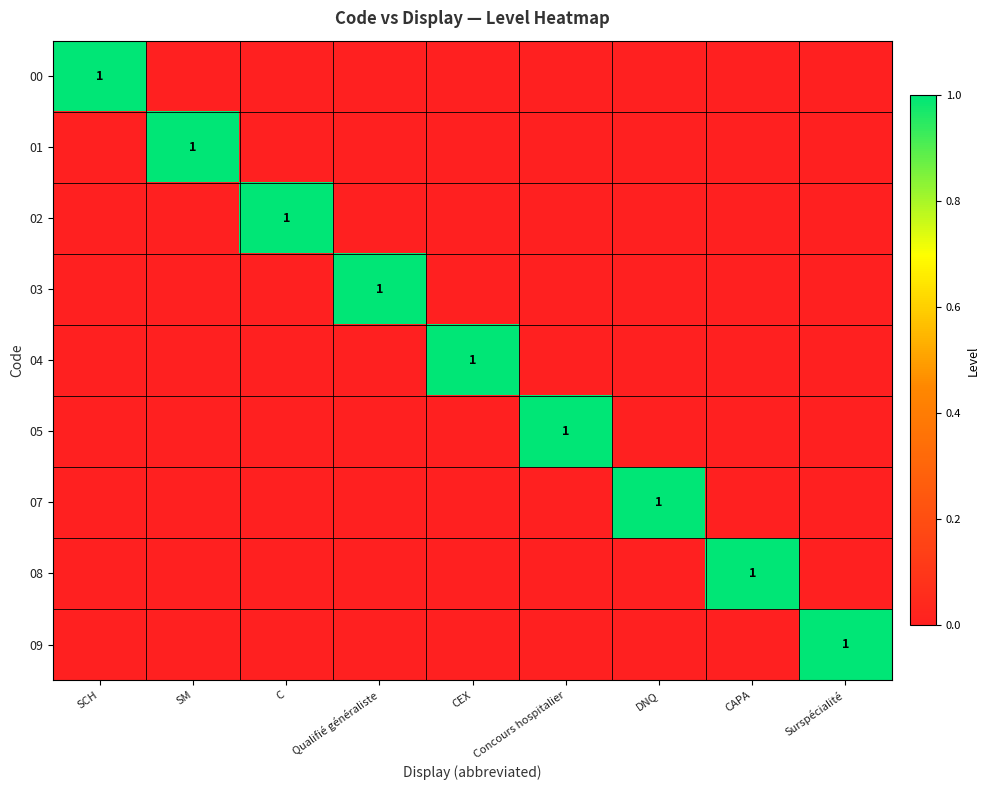

True or false: 09 has a value of 0 at DNQ.

True